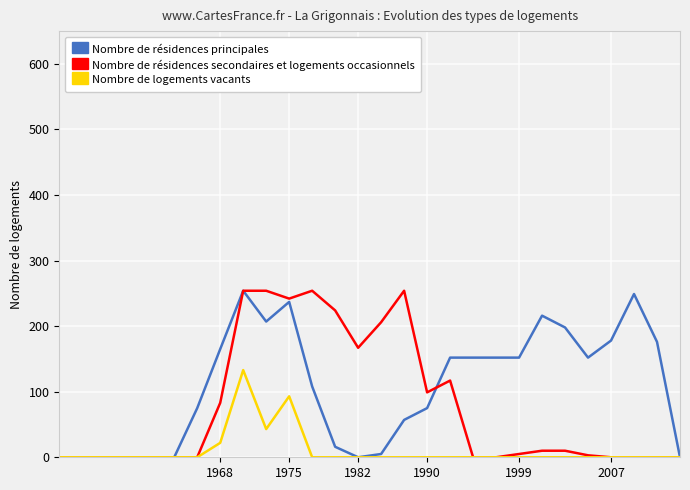

How many values in the Nombre de logements vacants series exceed 0?

4